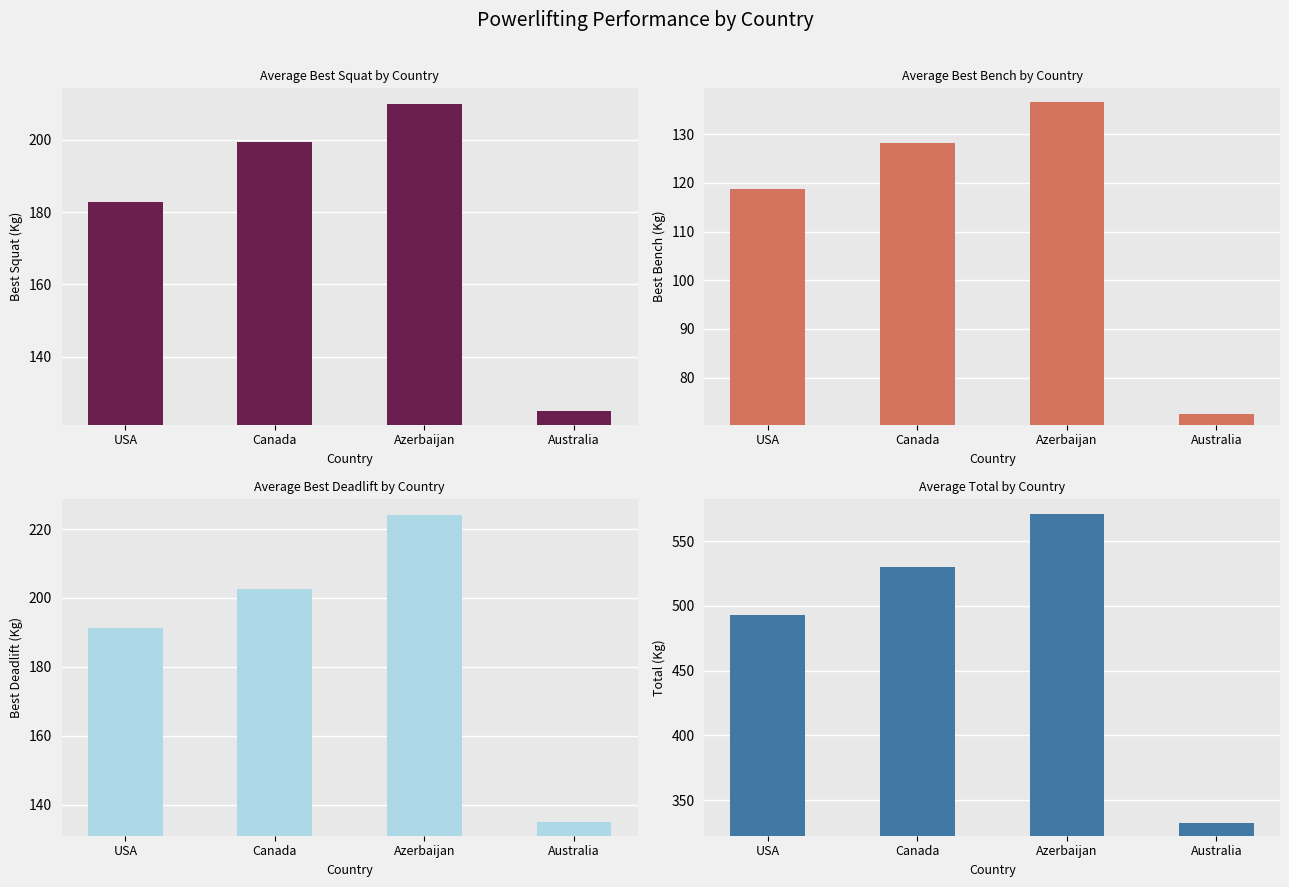

What position from the left is USA?

1